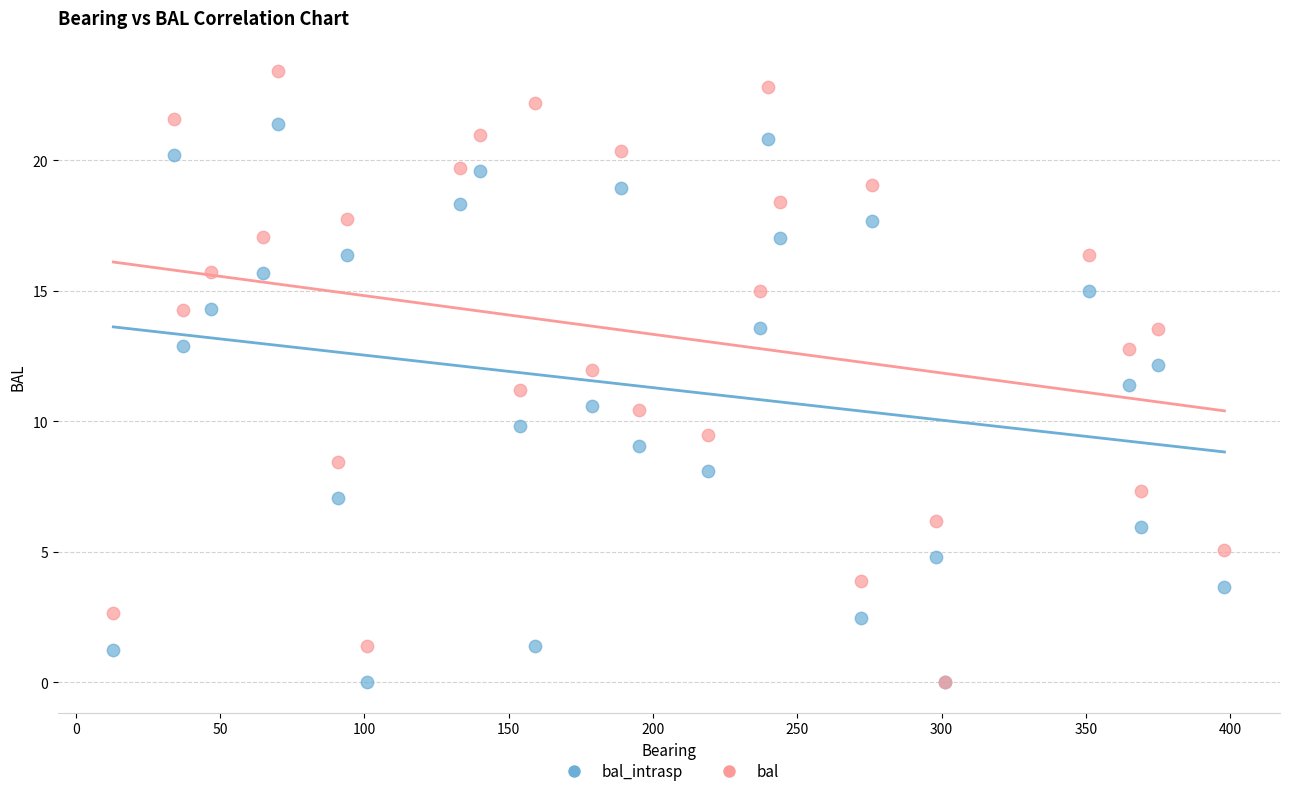

What are all the series names shown in the legend?

bal_intrasp, bal